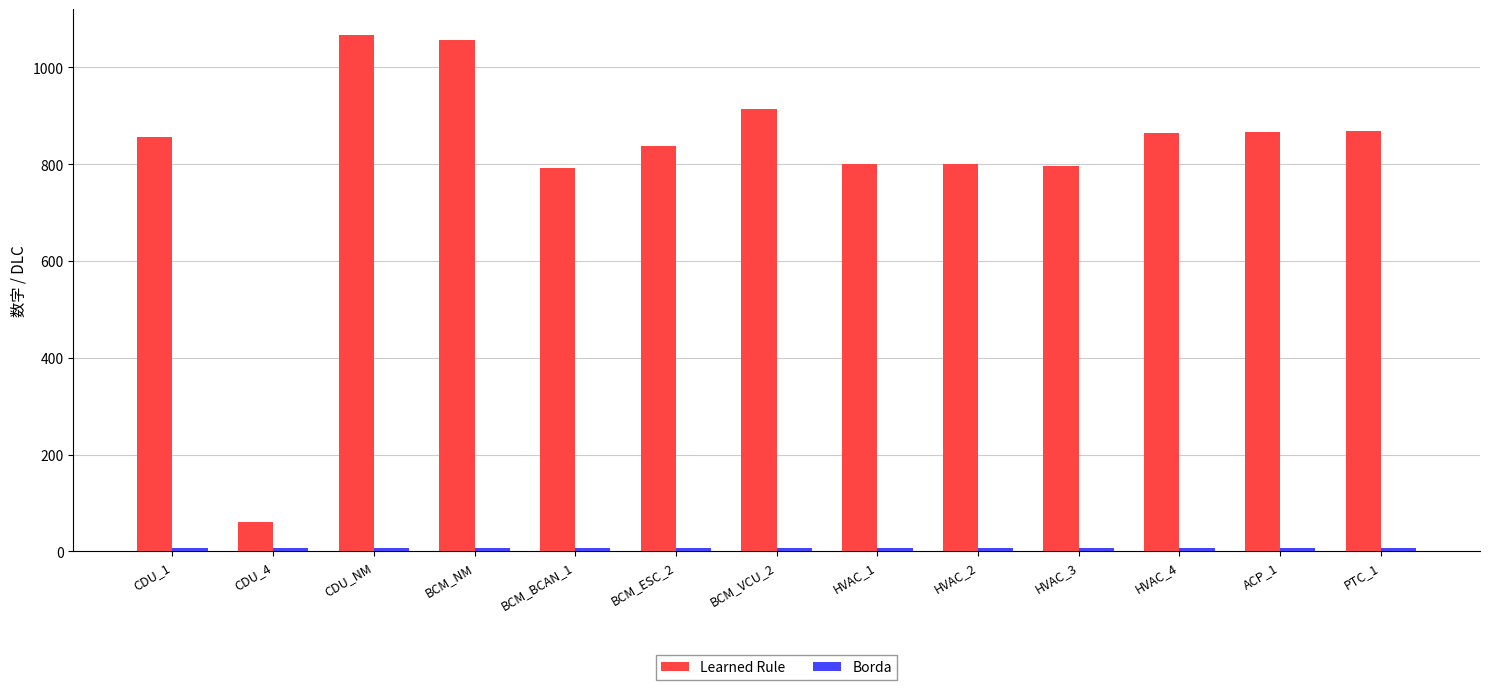

How many series are shown in this chart?

2